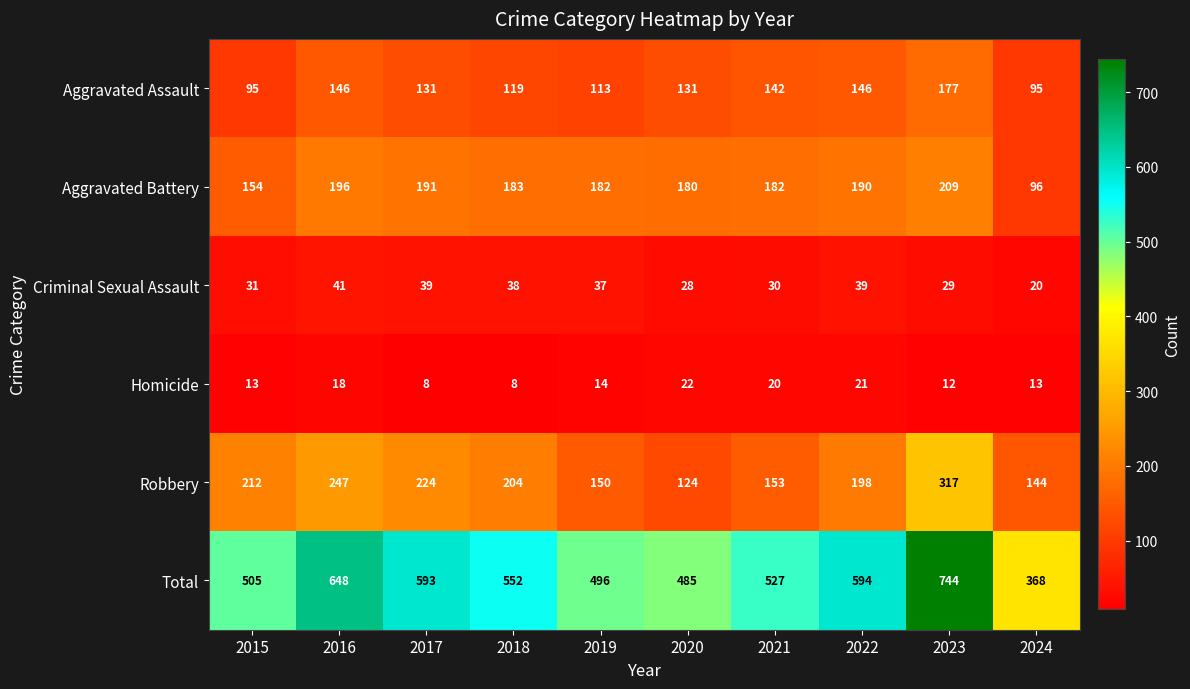

Is it true that Aggravated Assault equals 231 at 2020?

False